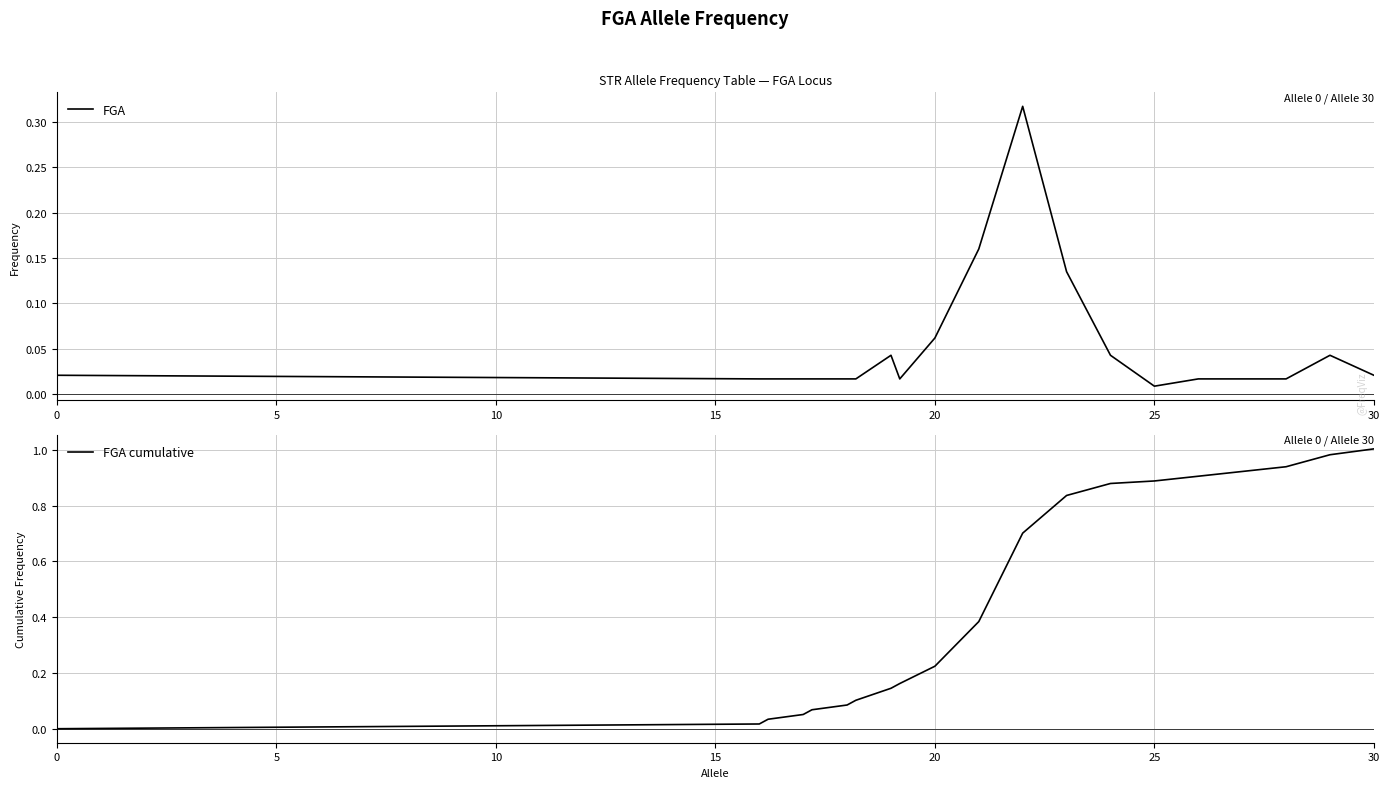

Is the value of FGA cumulative at 16 greater than the value of FGA at 13?

Yes